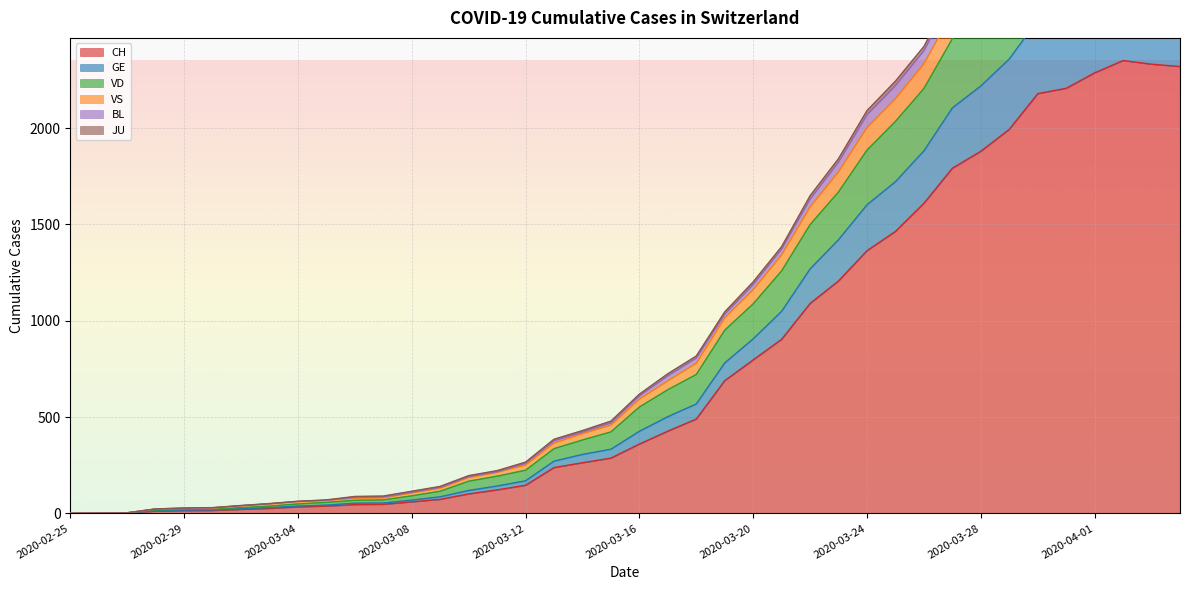

How many values in the CH series are below 360?

20